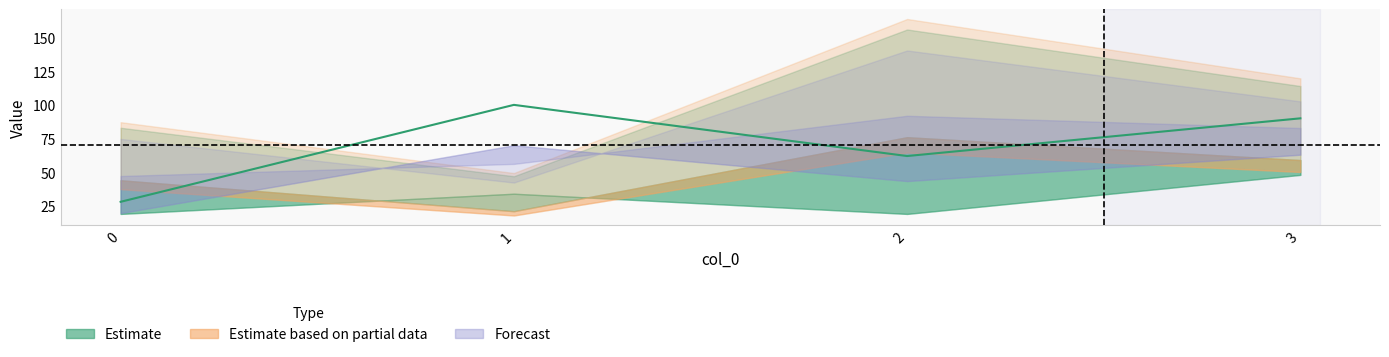

How many interior local valleys does the 2 series have?

1